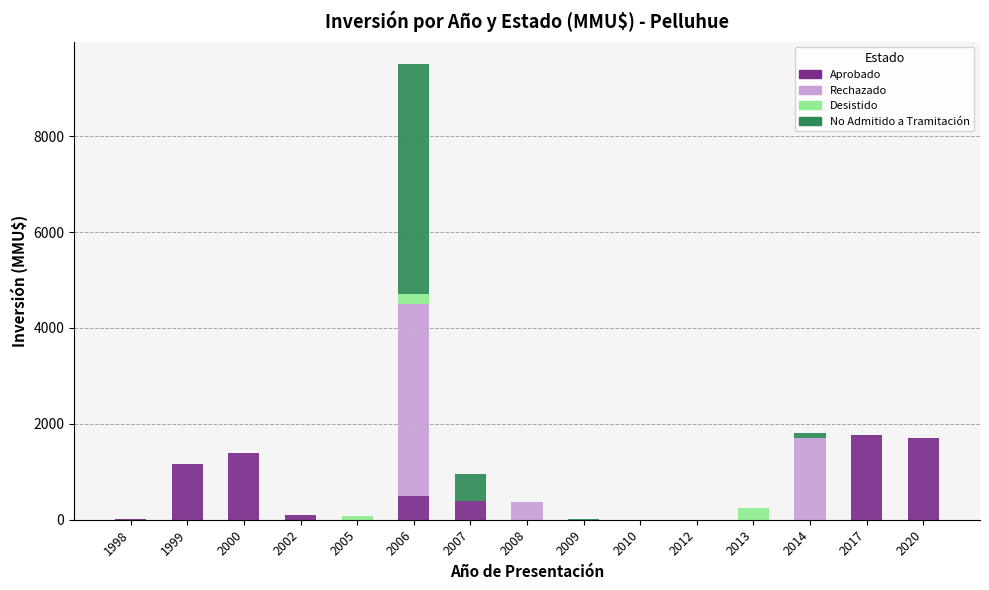

The Desistido series shows 0 at 2009. True or false?

True